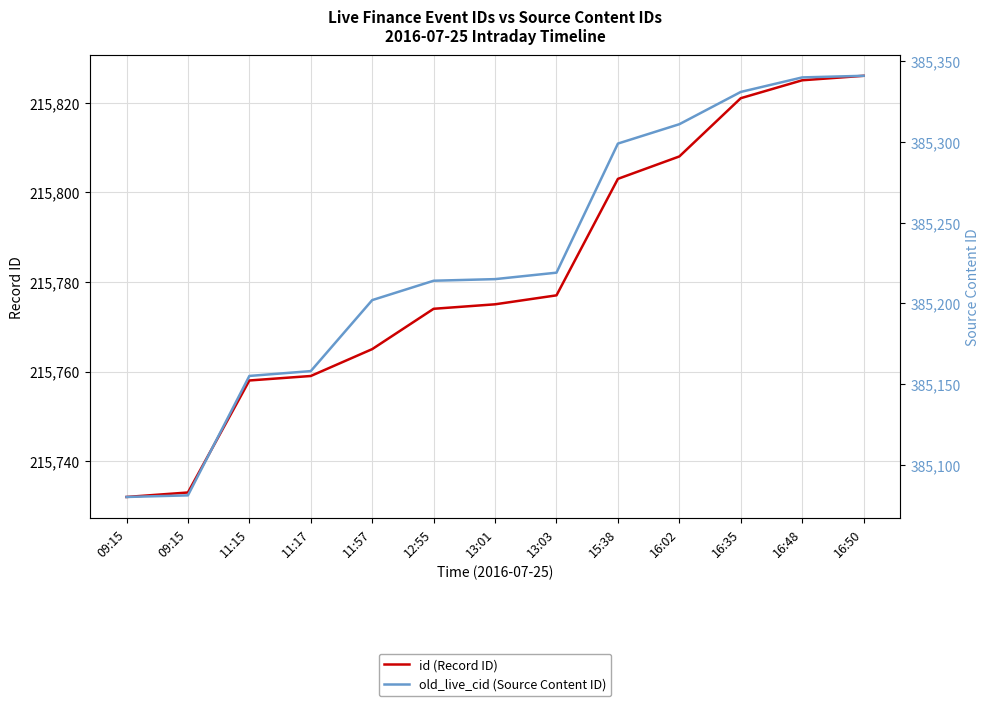

What is the minimum value shown in the chart?

215732